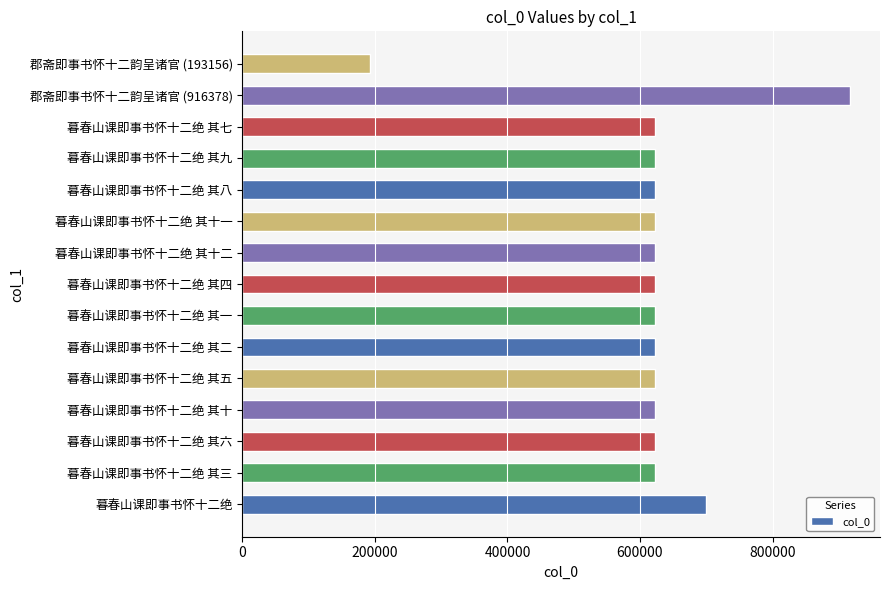

What is the sum of all values?

9282170